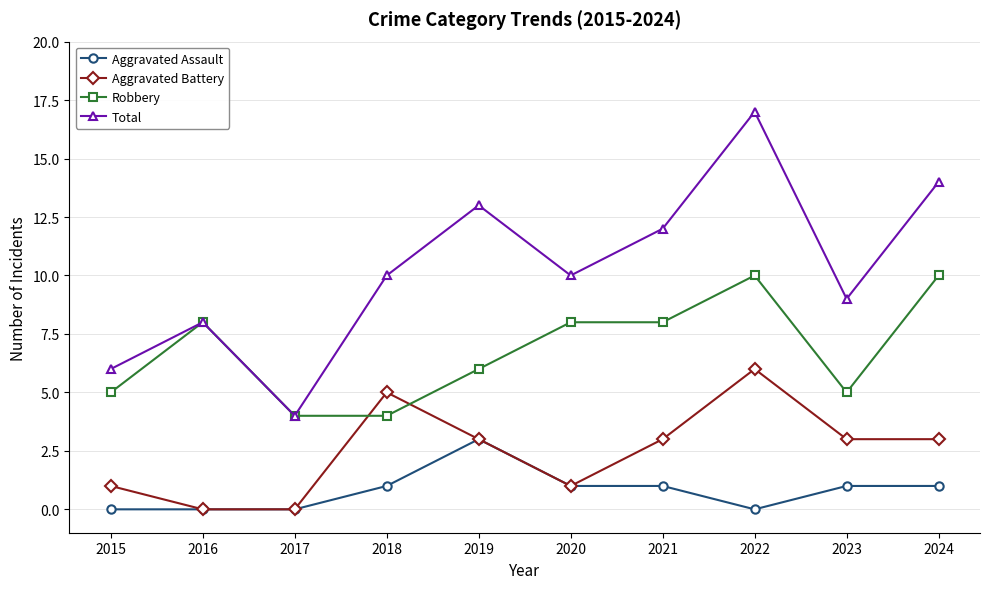

What is the difference between the maximum and minimum values in the Aggravated Battery series?

6